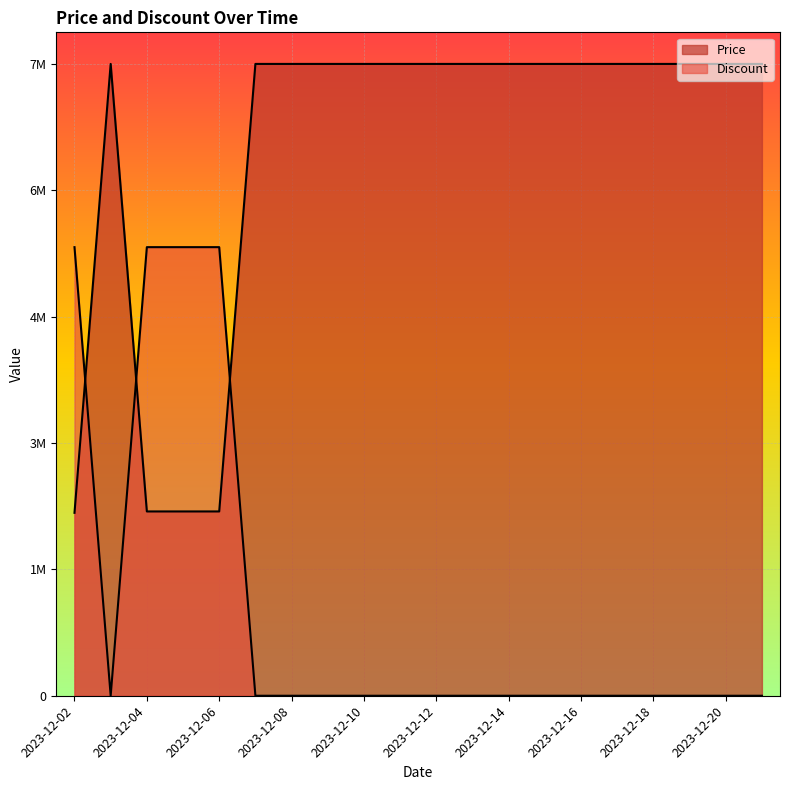

Between which two adjacent categories do Price and Discount first intersect?

2023-12-02 and 2023-12-03